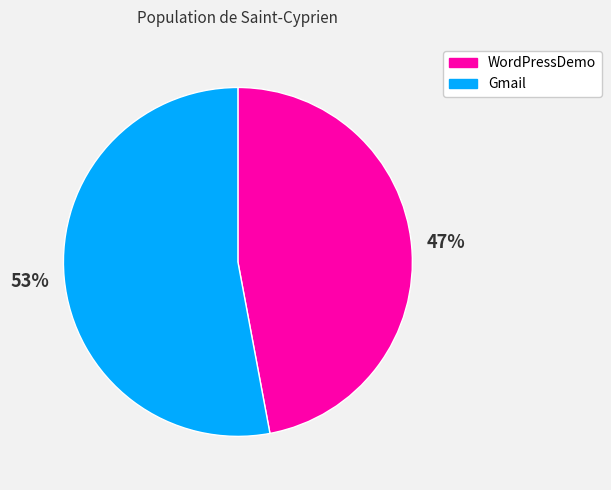

The WordPressDemo slice represents 47% of the pie. True or false?

True